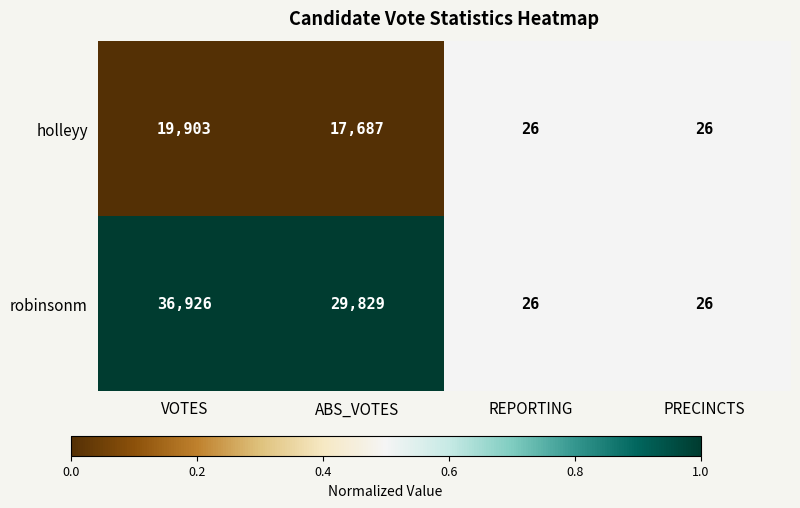

What is the spread (max minus min) of values at ABS_VOTES?

12142